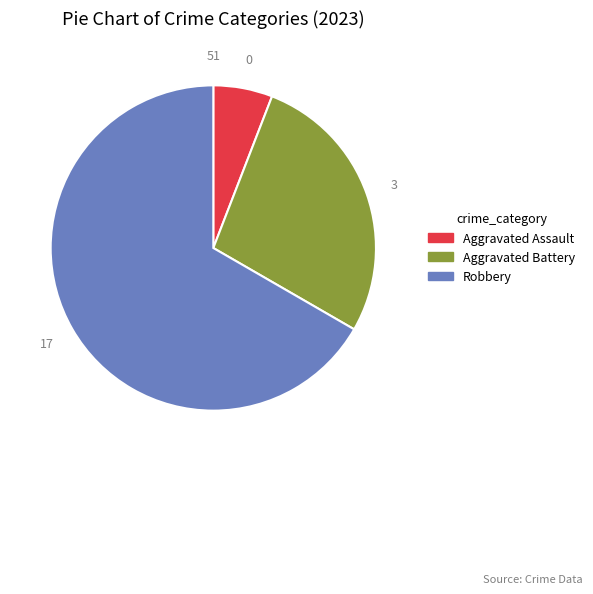

Is there any slice that represents more than half of the pie?

Yes